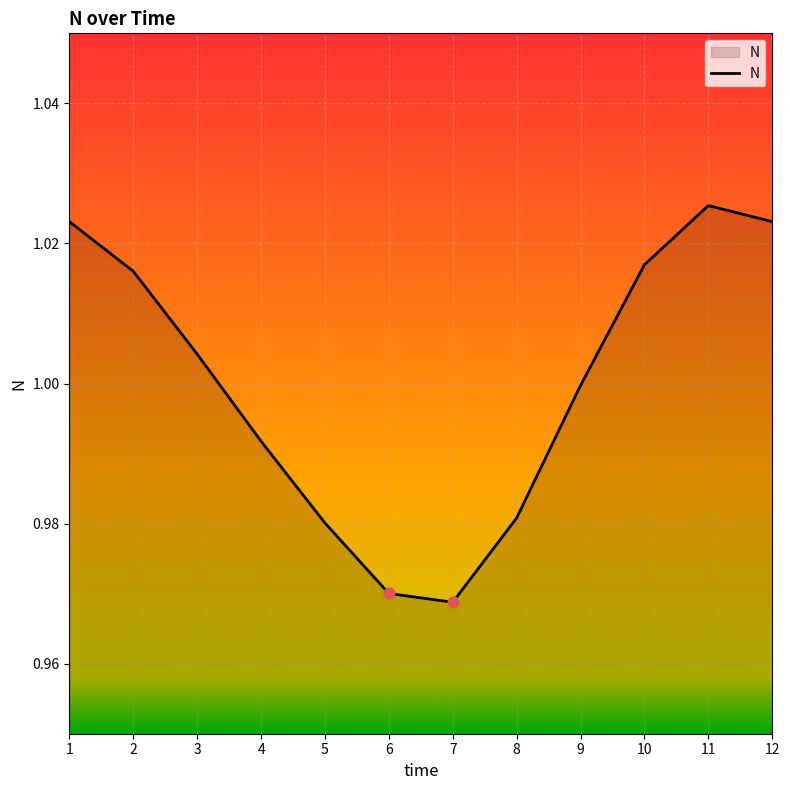

Between 4 and 6, which is larger?

4